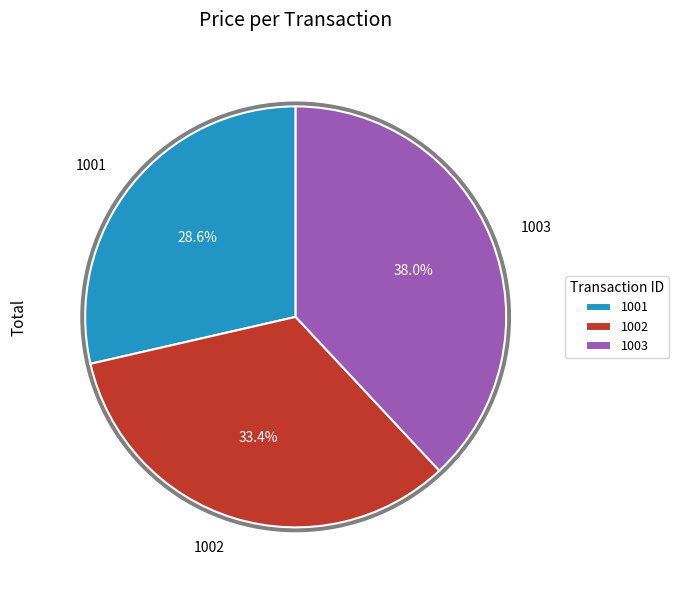

True or false: 1001 accounts for 29% of the total.

True